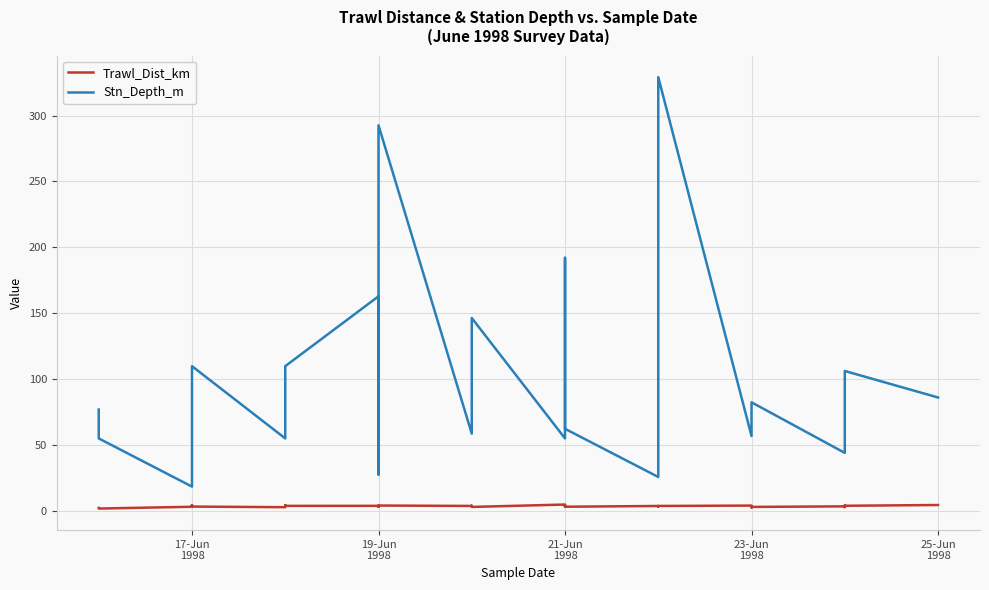

List the series in order of their overall mean, lowest first.

Trawl_Dist_km, Stn_Depth_m